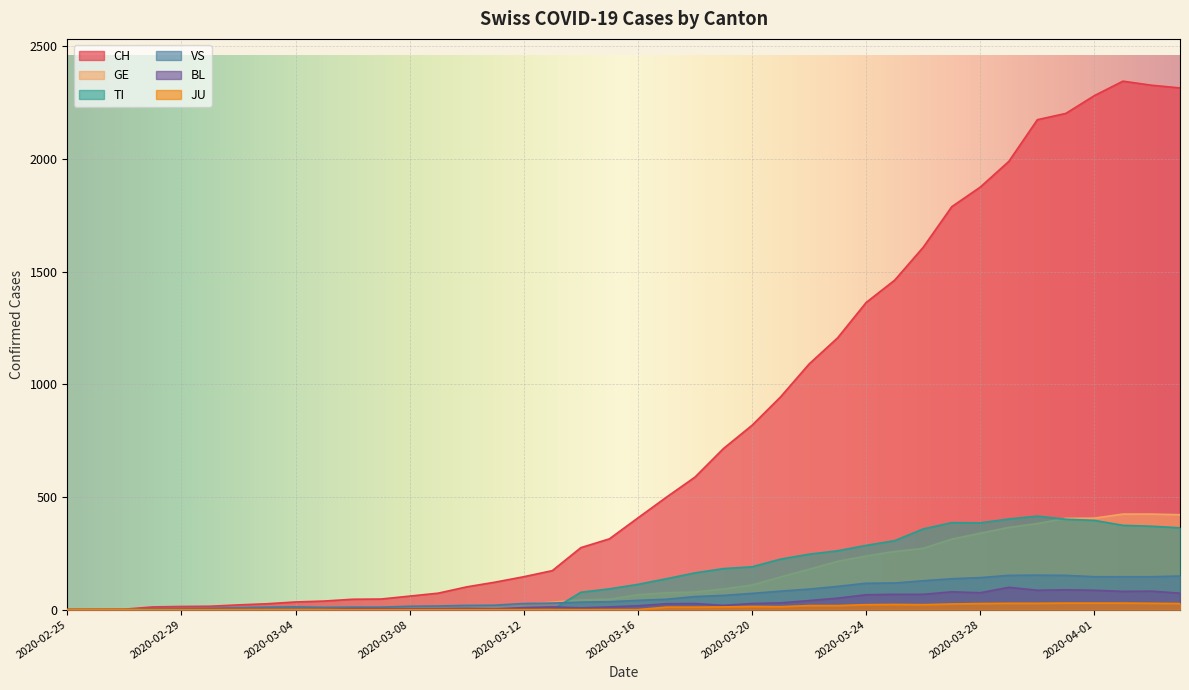

Where is CH nearest to the value 1172?

2020-03-23